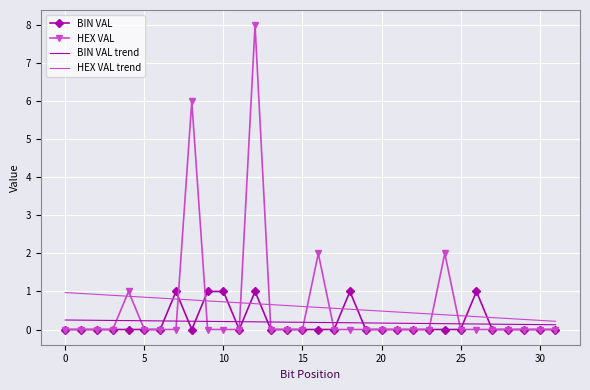

True or false: BIN VAL trend and HEX VAL trend intersect in this chart.

False